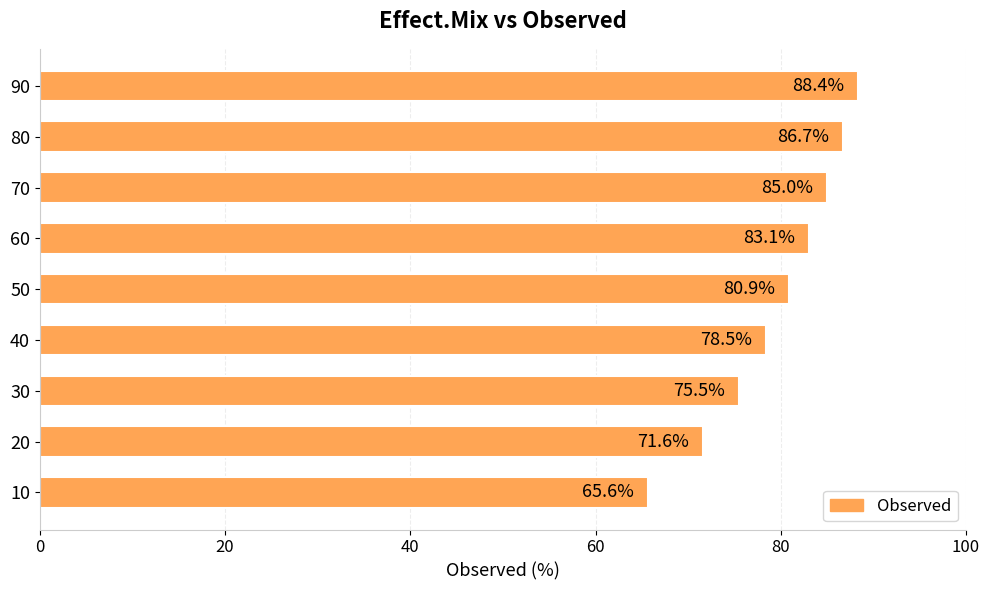

How many data points are above 80?

5